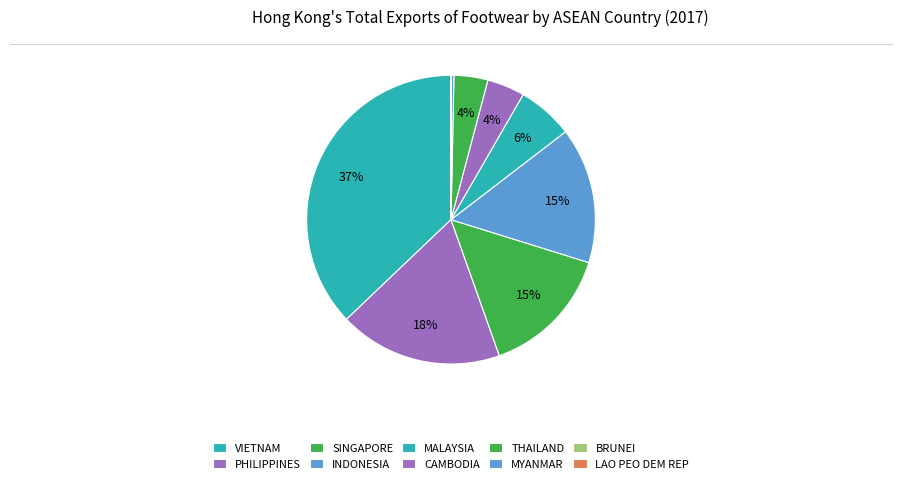

Does CAMBODIA represent more than half of the total?

No